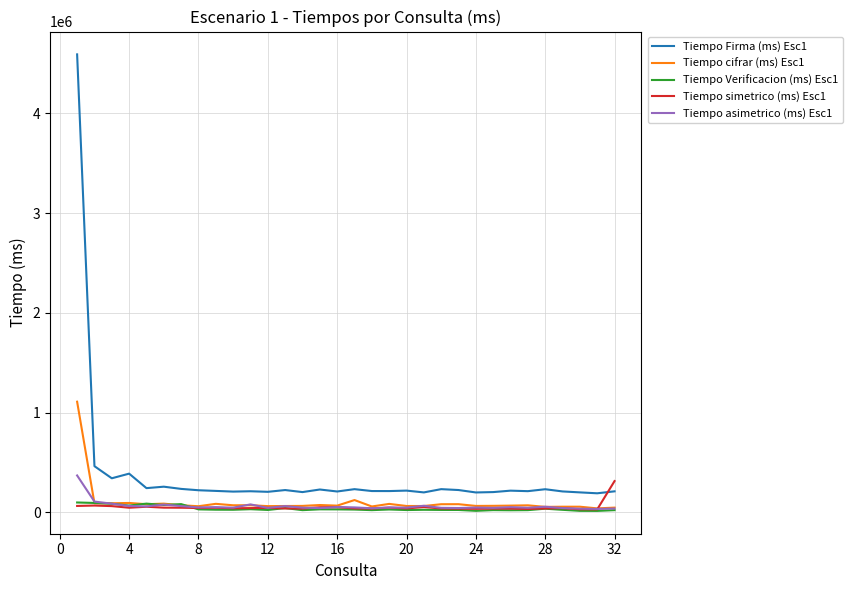

True or false: Tiempo Firma (ms) Esc1 and Tiempo cifrar (ms) Esc1 intersect in this chart.

False